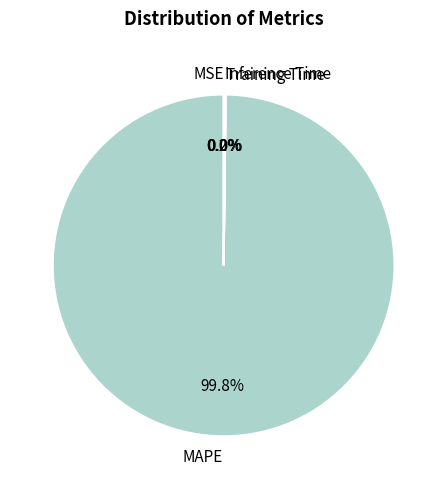

What percentage is NOT represented by MAPE?

0.2%